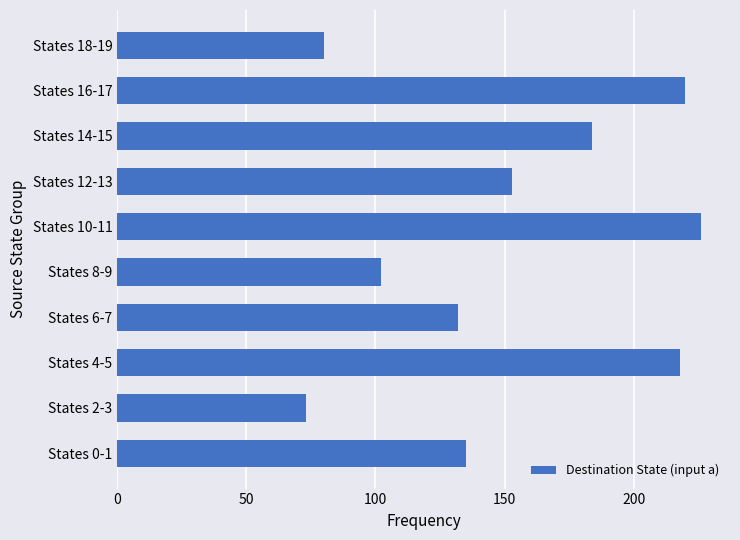

What is the change in value from States 12-13 to States 18-19?

-73